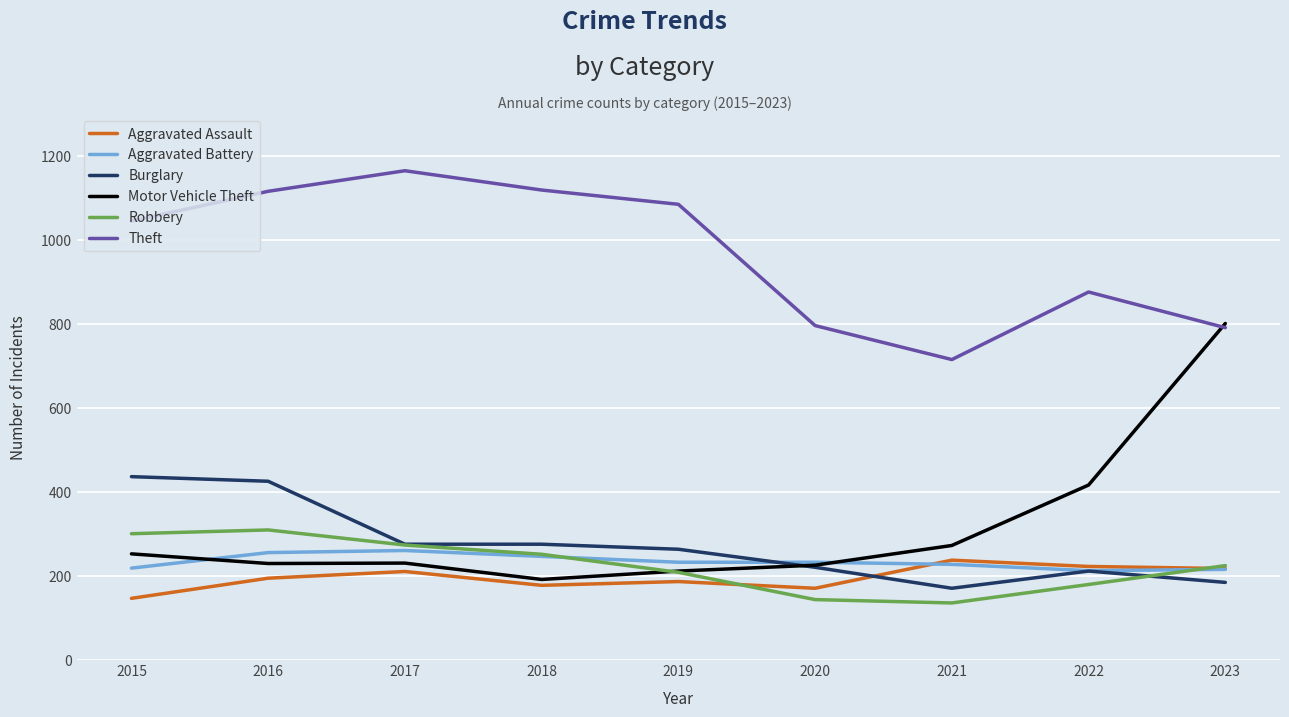

At which category is the sum across all series the highest?

2016